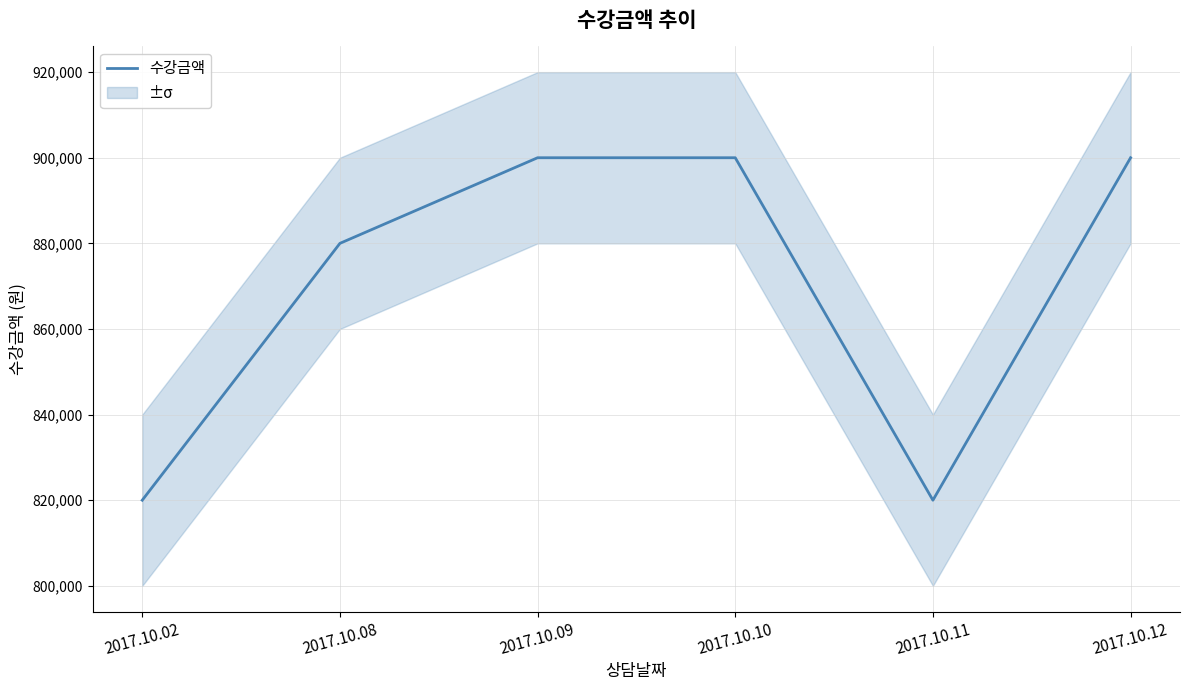

At which label is the value closest to 860000?

2017.10.08